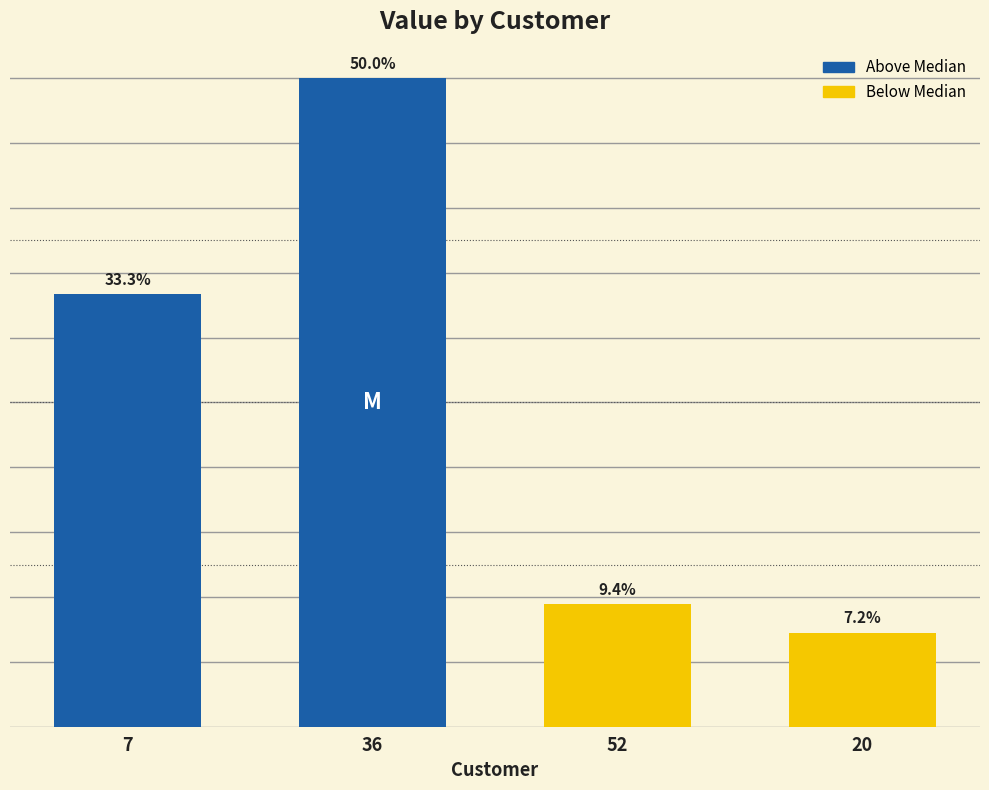

Are the bars grouped side by side (vs. stacked)?

No